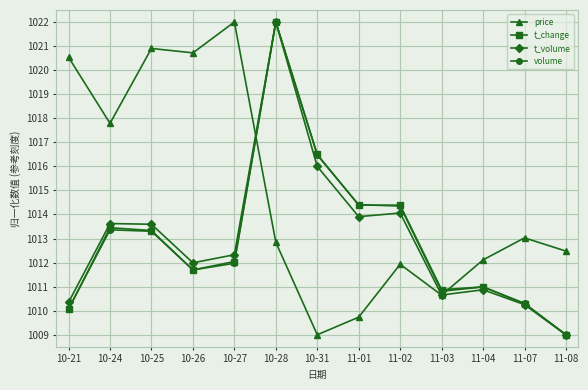

What is the highest value of the volume series?

1022.0